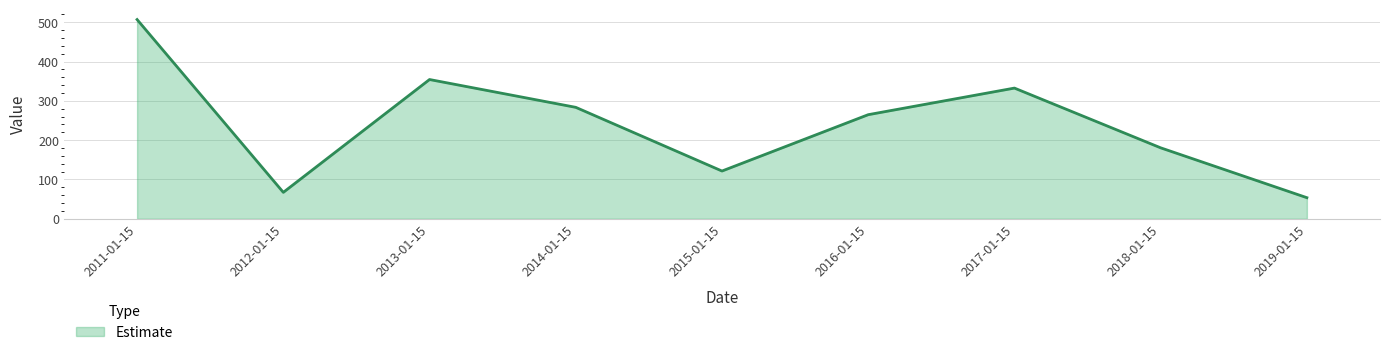

What is the sum of the values at 2014-01-15 and 2011-01-15?

790.7